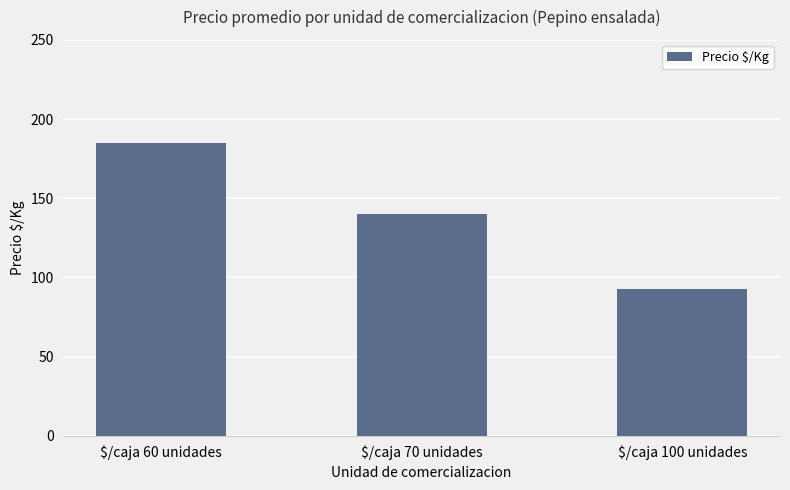

What is the label of the 2nd bar from the right?

$/caja 70 unidades